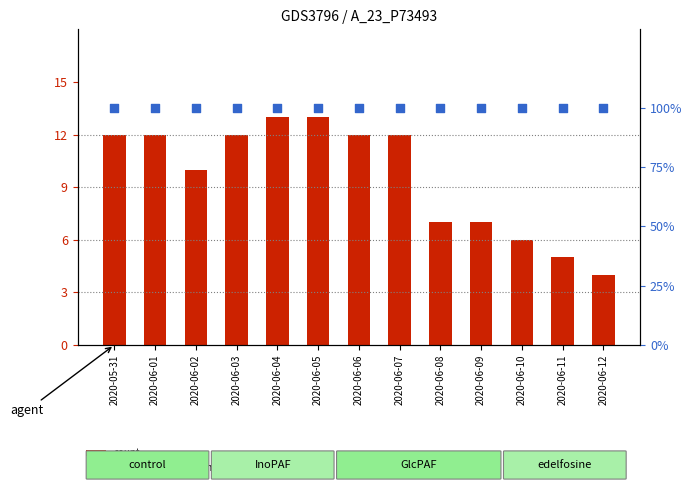

What is the total value across all series at 2020-05-31?

112